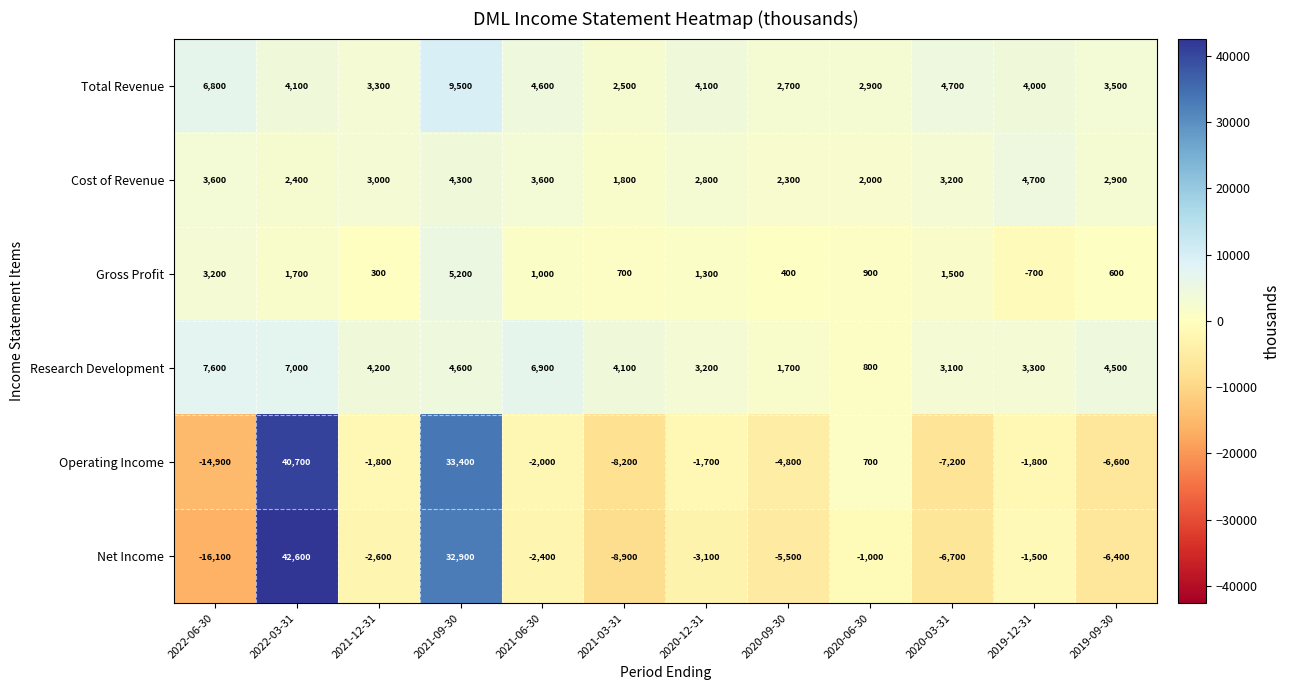

At which label is Net Income closest to 13250?

2020-06-30